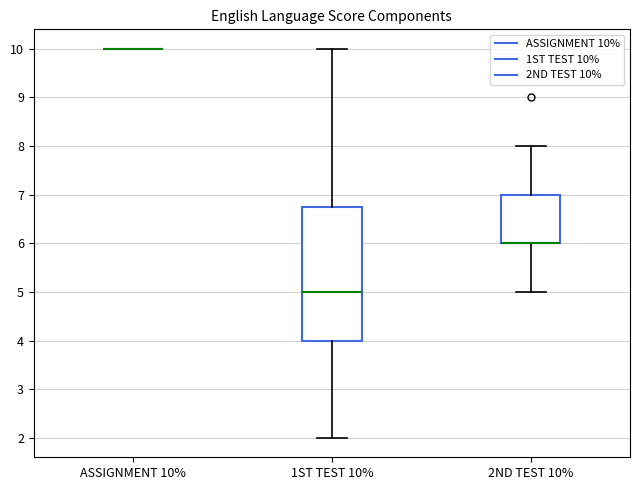

Reading left to right, transcribe this box plot: for each box, give where its median line is, the range the box spans, and where its two whiskers end, as read against the y-axis. The values are not printed on the chart, so give them approximately, as read against the axis.

ASSIGNMENT 10%: box collapsed to a line at 10.0, whiskers 10.0 to 10.0
1ST TEST 10%: median 5.0, box 4.0 to 6.8, whiskers 2.0 to 10.0
2ND TEST 10%: median 6.0 (drawn on the box's lower edge), box 6.0 to 7.0, whiskers 5.0 to 8.0